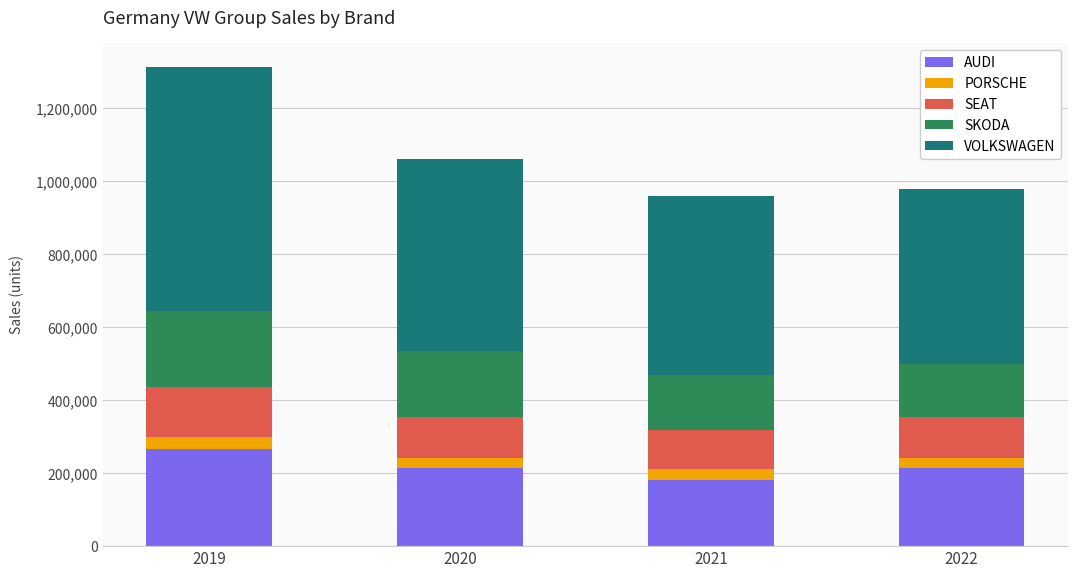

What is the highest value of the AUDI series?

267195